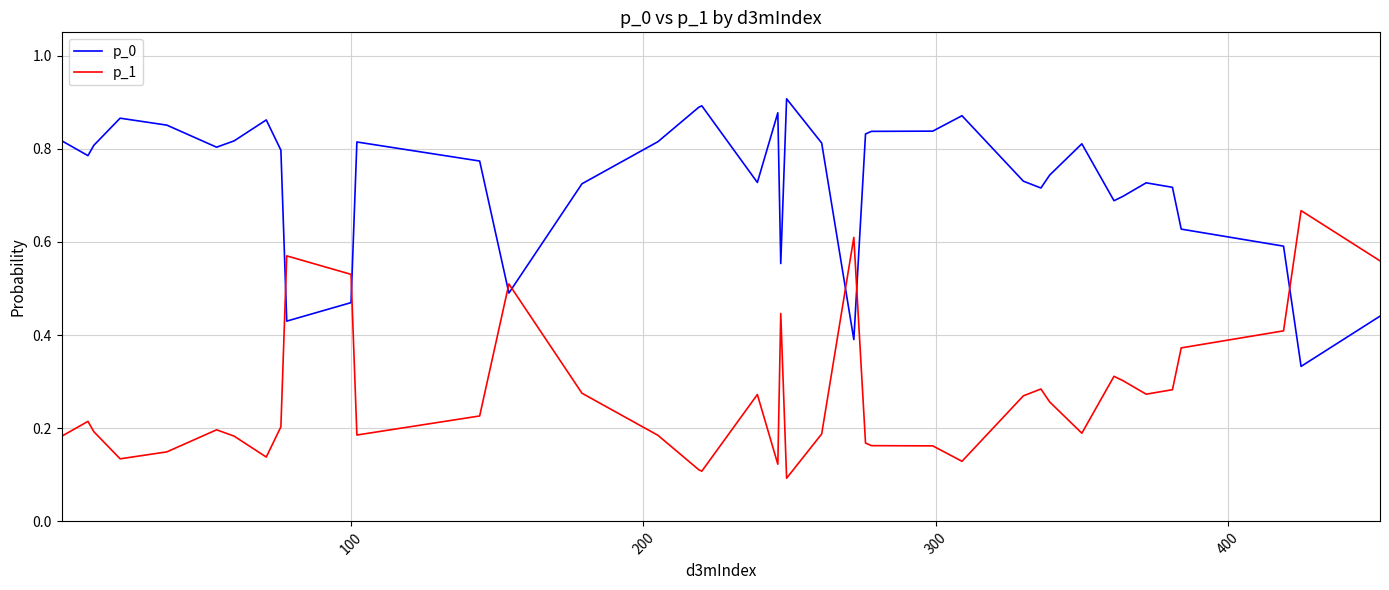

True or false: p_1 and p_0 cross at least once.

True